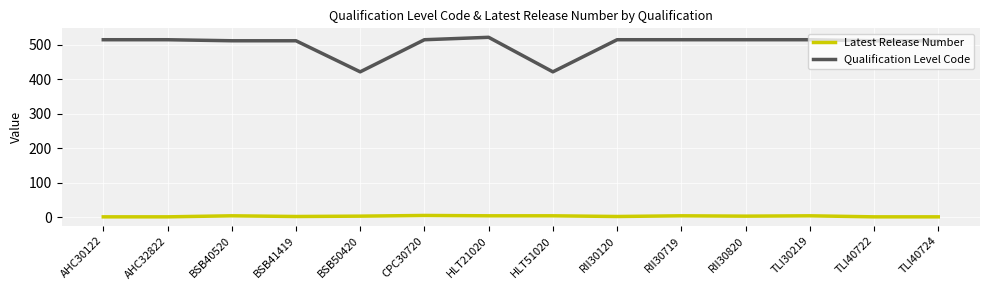

True or false: Qualification Level Code and Latest Release Number intersect in this chart.

False